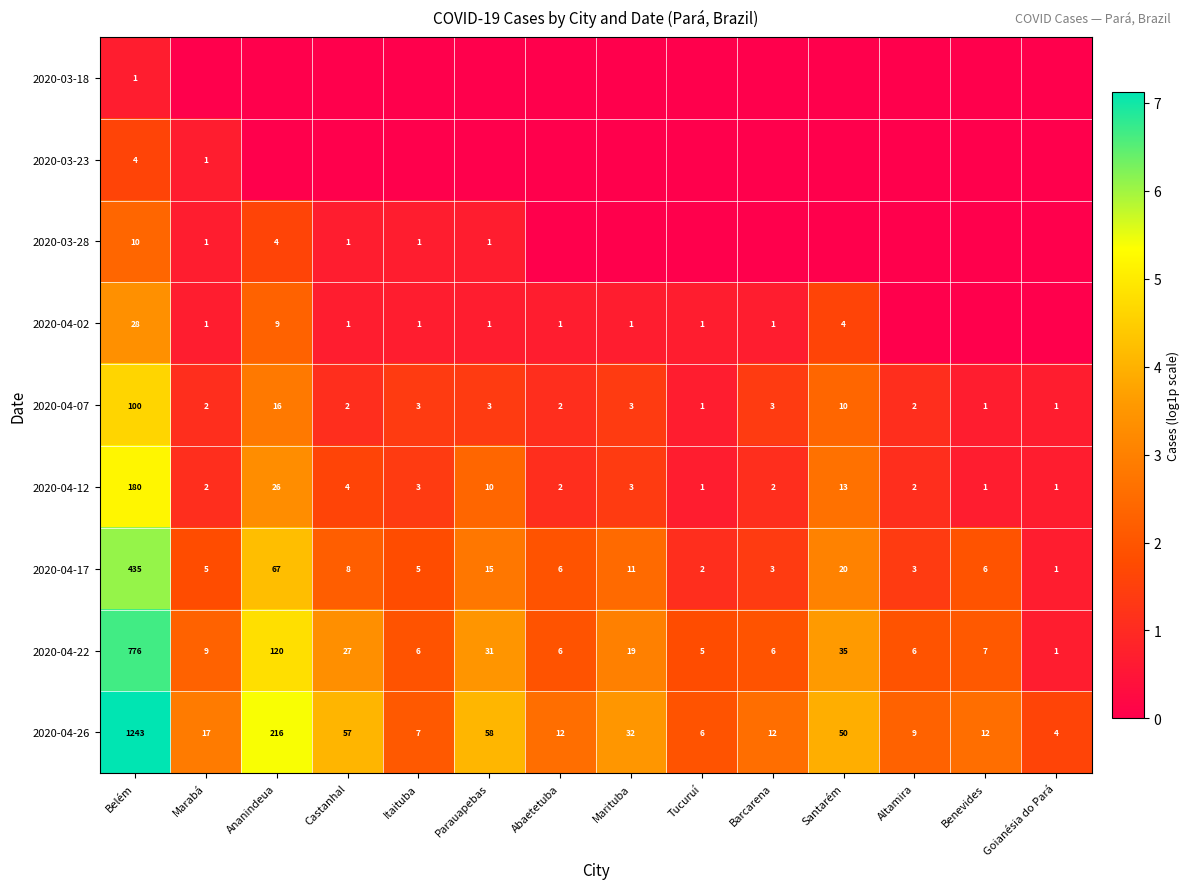

How many data points in 2020-04-12 are less than 3?

7